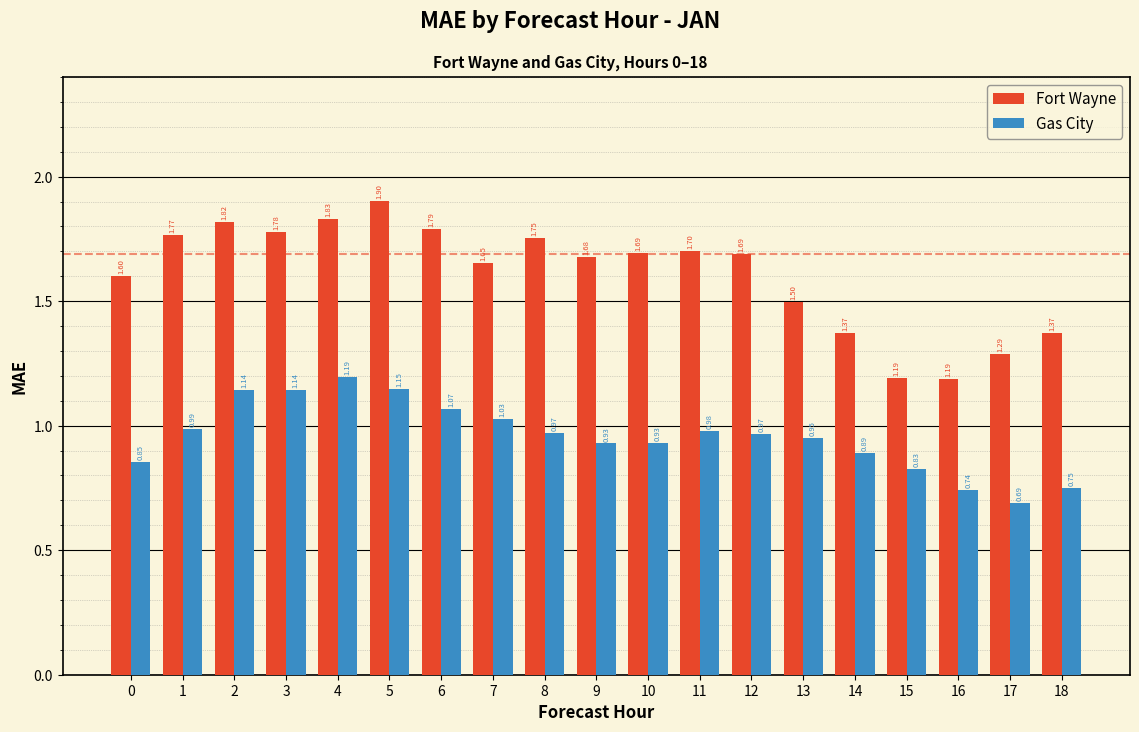

Which series changed the most between 2 and 4?

Gas City